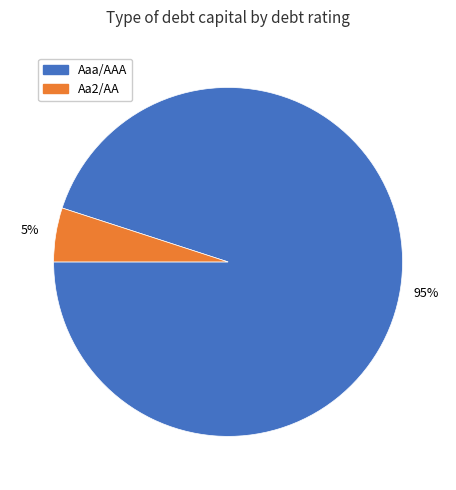

Between Aaa/AAA and Aa2/AA, which is larger?

Aaa/AAA